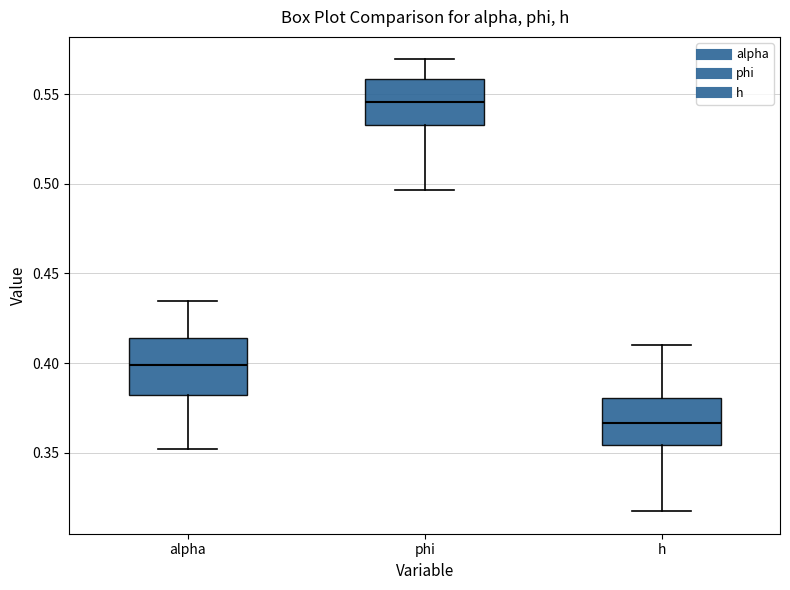

Which box's median line is the highest?

phi